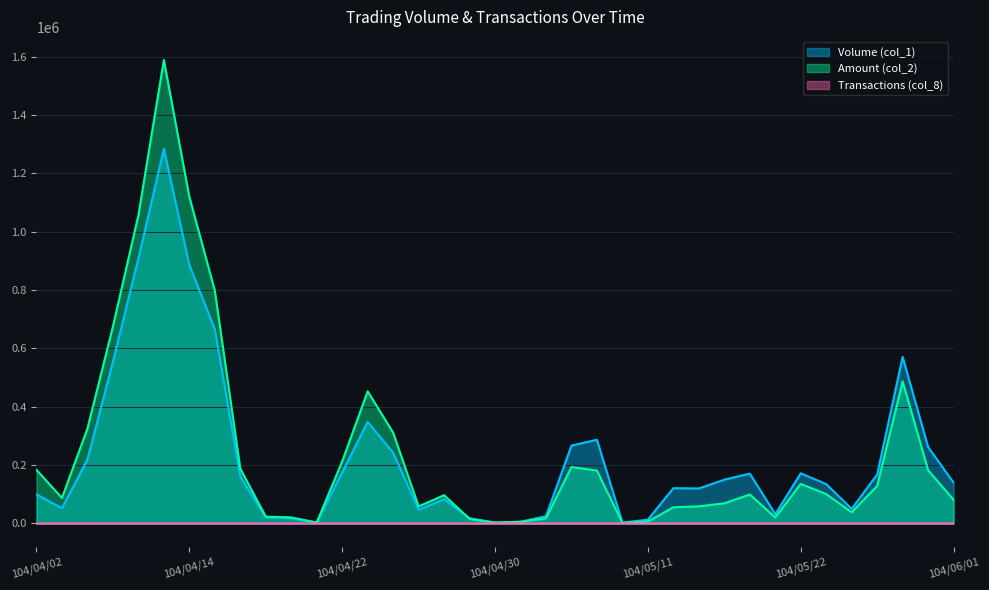

True or false: Amount (col_2) and Volume (col_1) intersect in this chart.

True